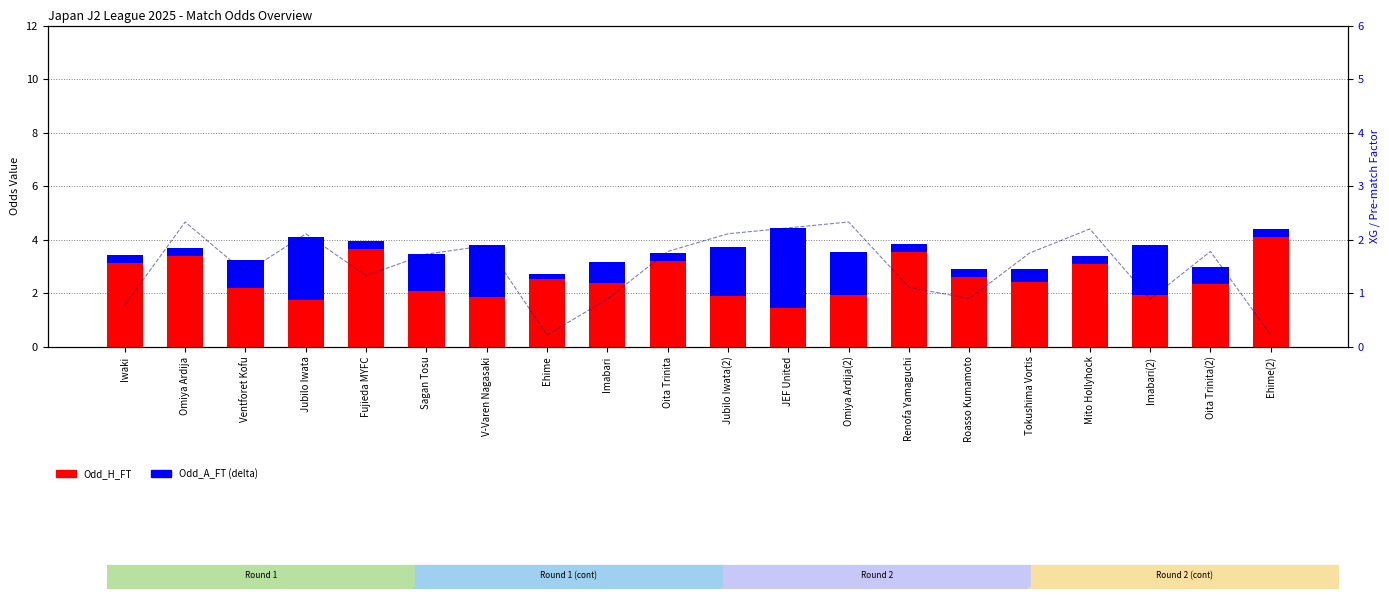

Rank the series by their average value, from lowest to highest.

Odd_A_FT (delta), XG_Home_Pre, Odd_H_FT